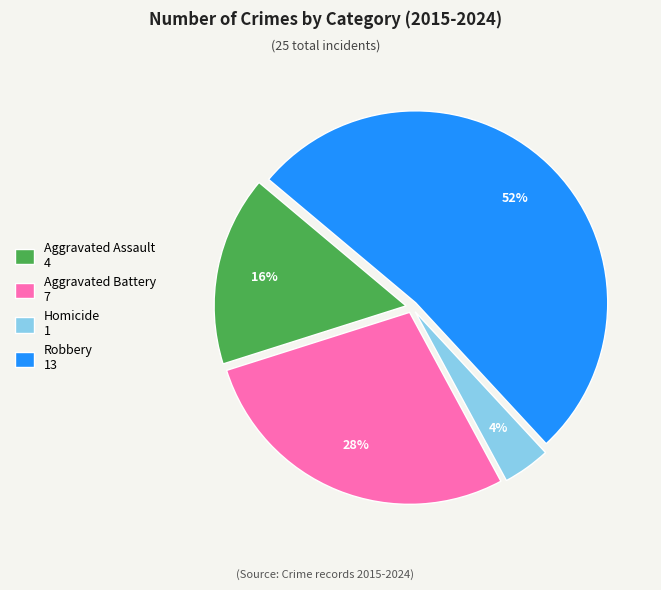

To the nearest percent, what is the average slice percentage?

25%